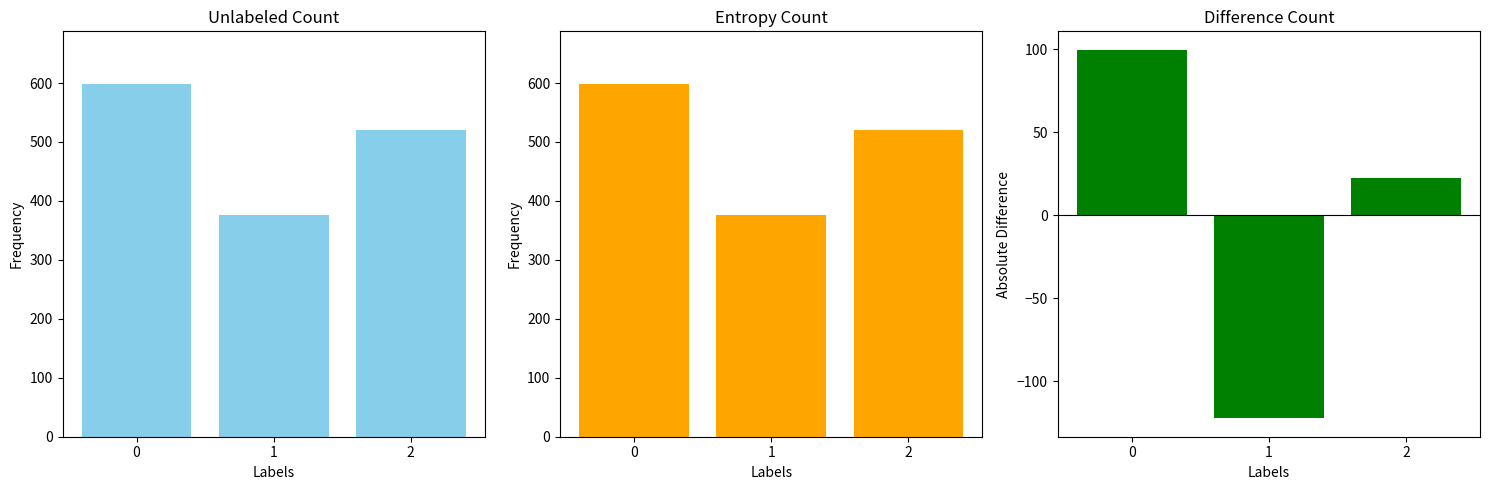

What is the maximum value shown in the chart?

598.0